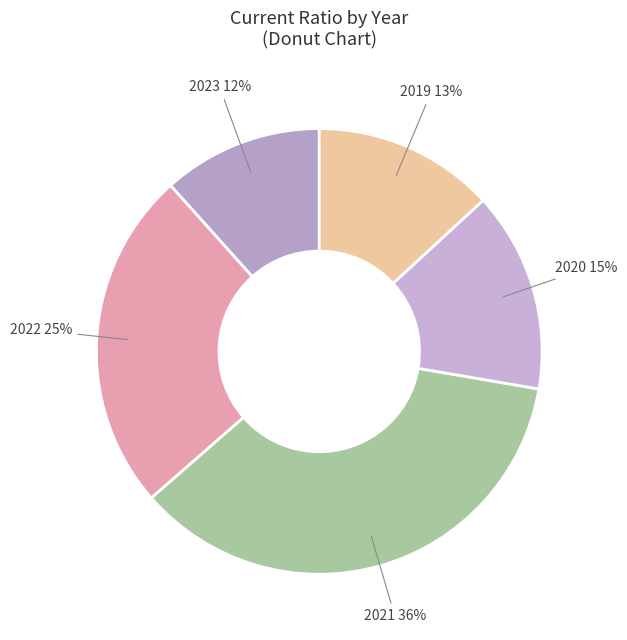

Is there any slice that represents more than half of the pie?

No